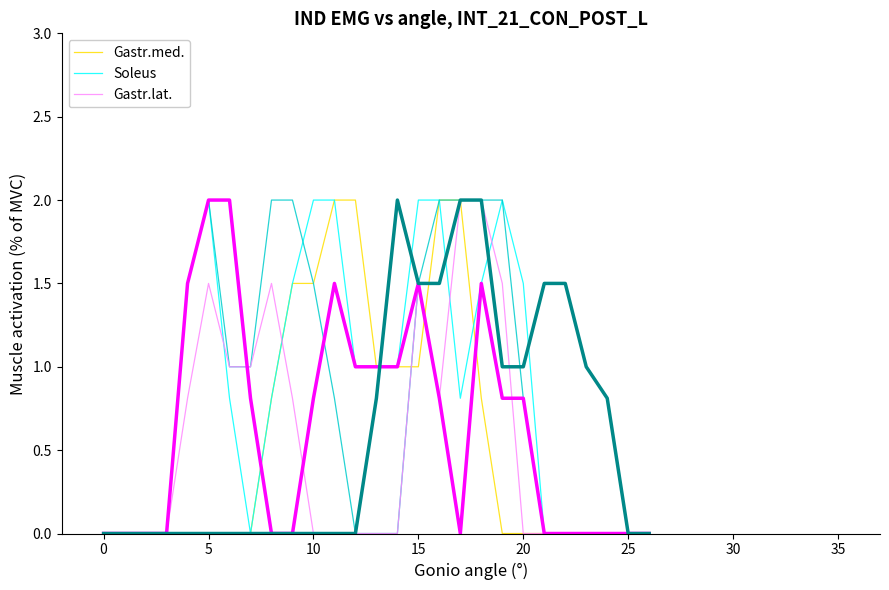

What is the sum of the Gastr.med. values at 9 and 17?

3.5